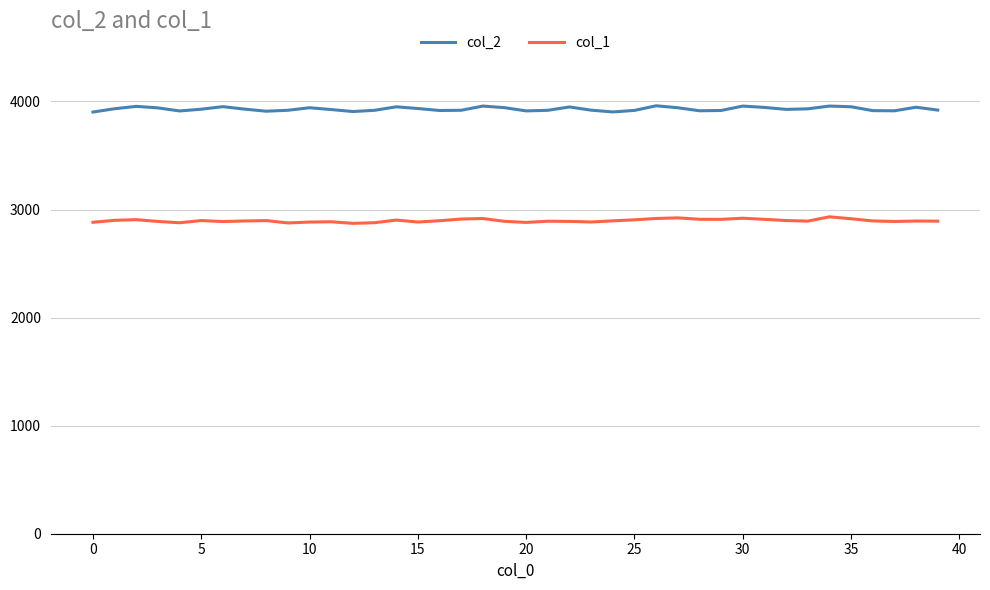

True or false: col_2 and col_1 cross at least once.

False